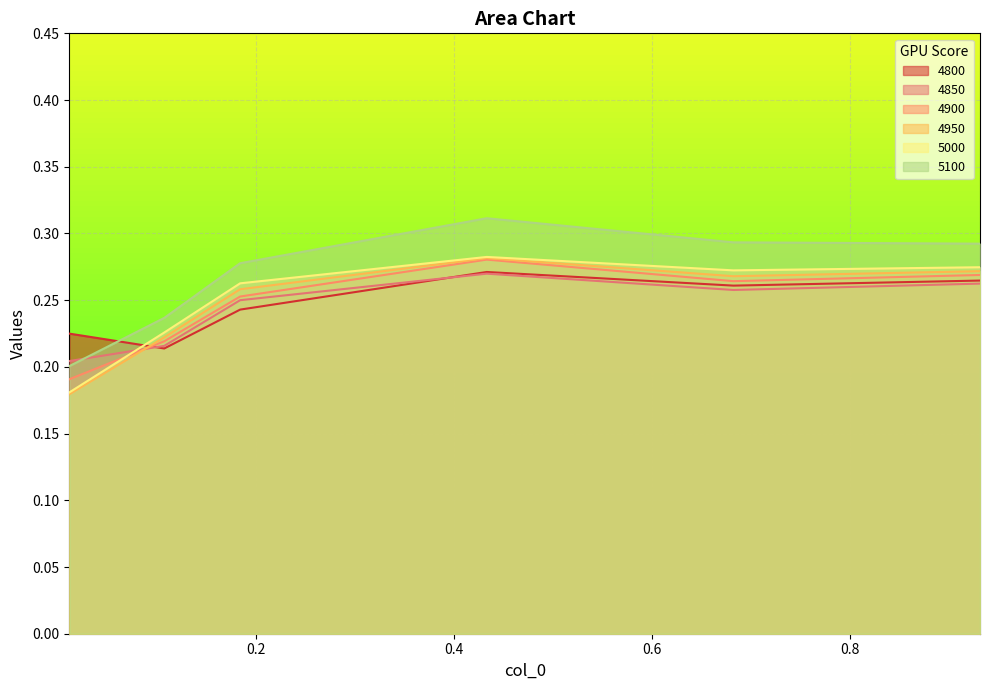

At which category does 4850 reach its first local peak?

0.4328767123287671